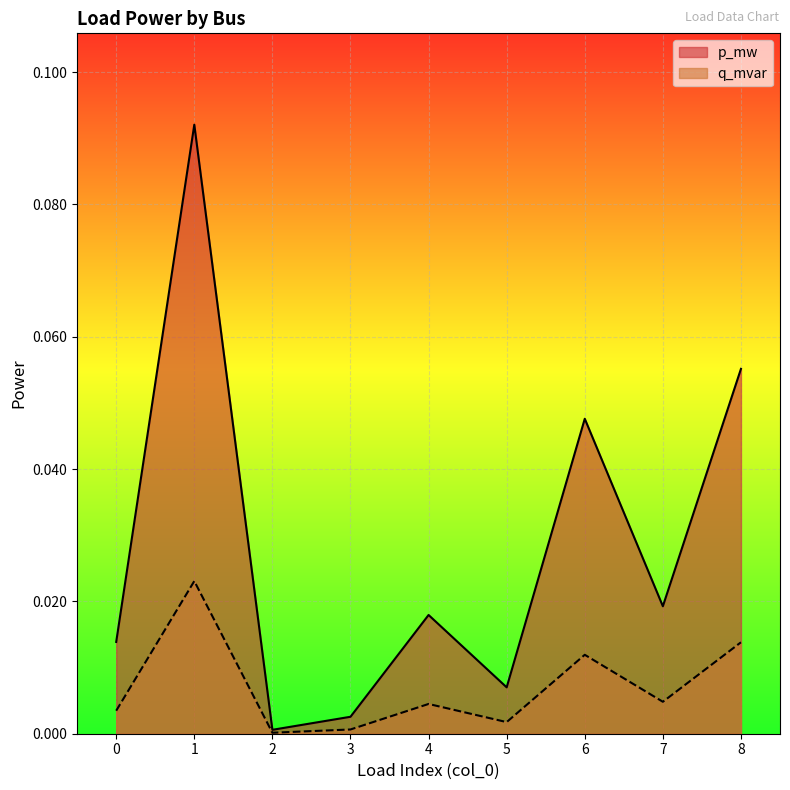

What are all the series names shown in the legend?

p_mw, q_mvar